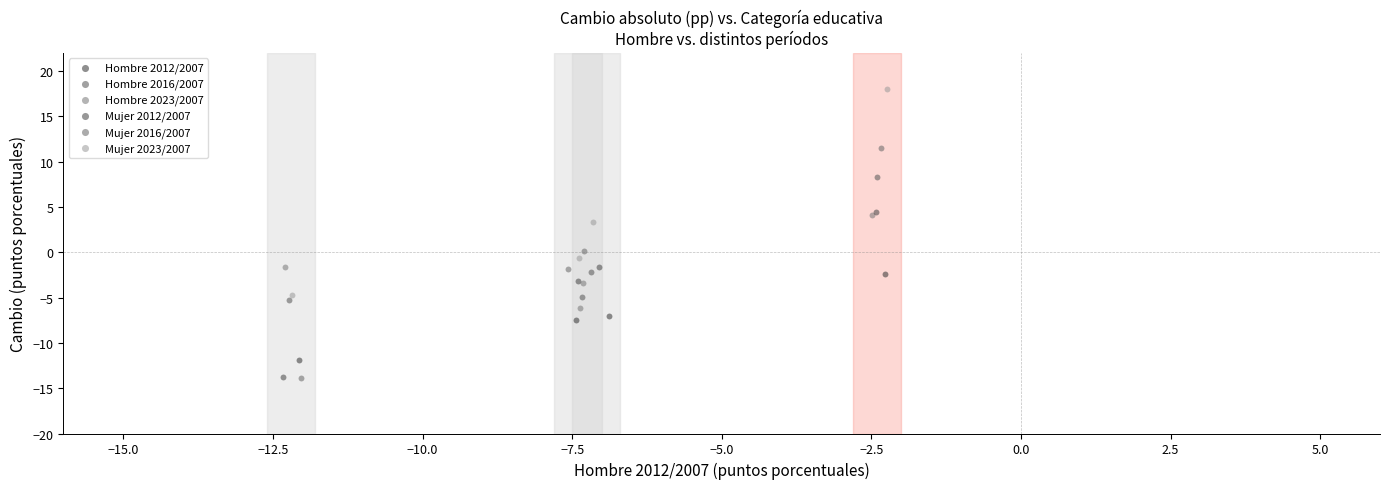

Which series has the largest Y range (max minus min)?

Mujer 2016/2007